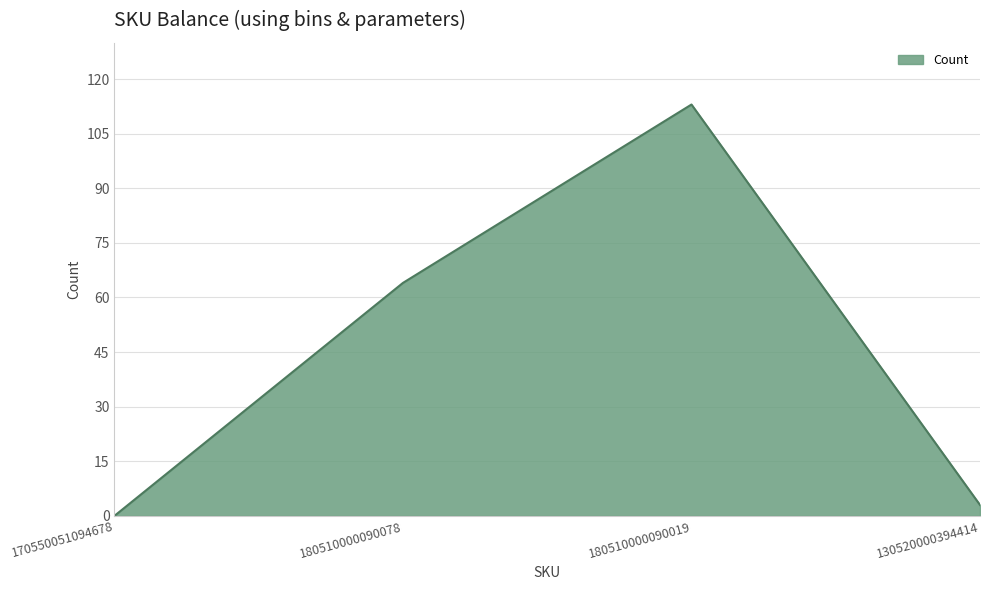

What position from the left is 130520000394414?

4